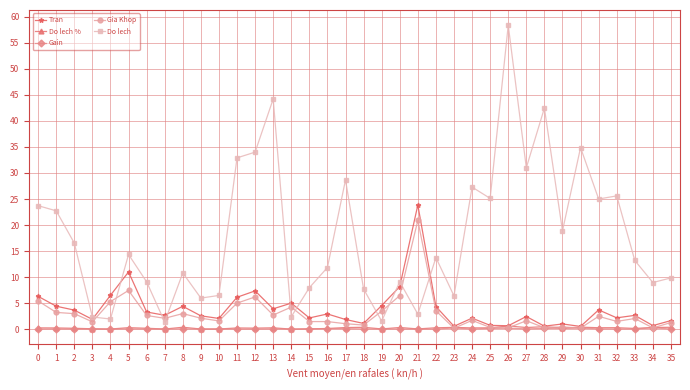

At which category is the sum across all series the highest?

26